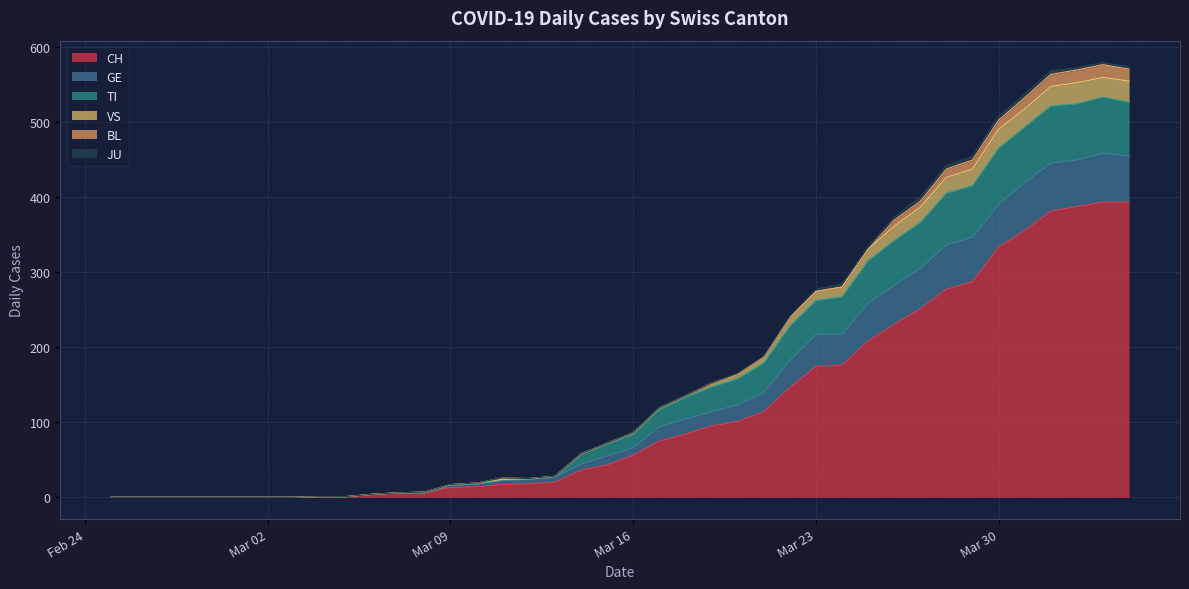

The CH series shows 333 at Mar 30. True or false?

True